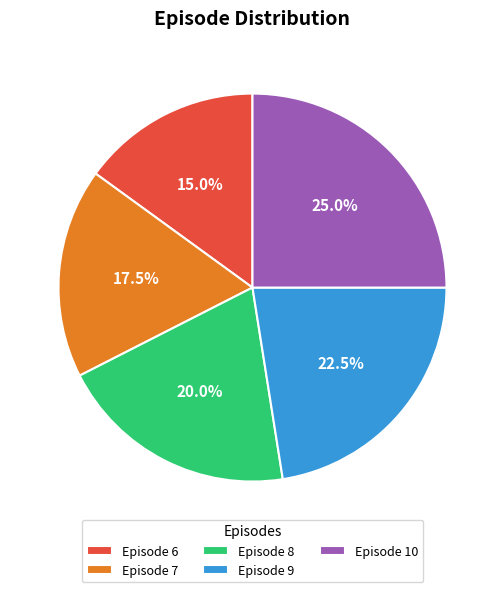

Which slice is the smallest?

Episode 6